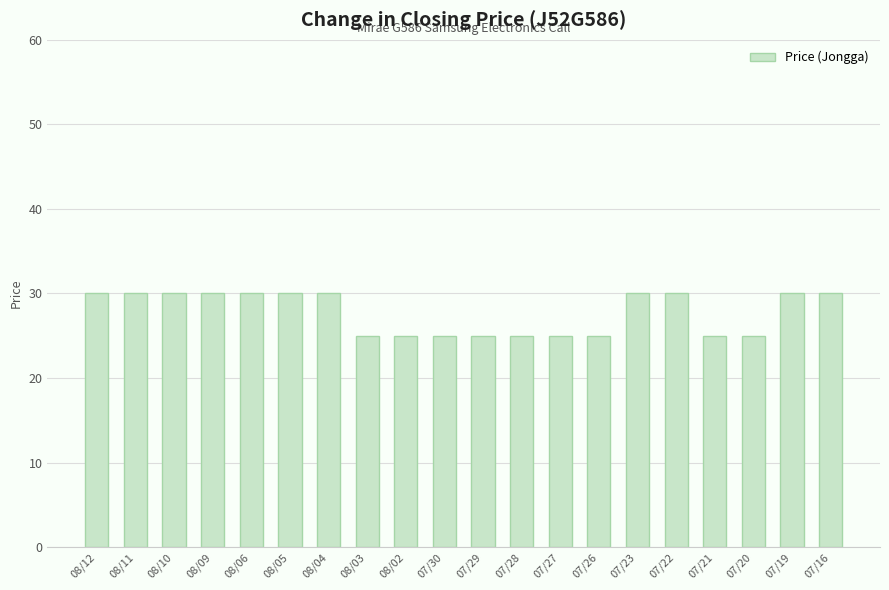

Reading right to left, transcribe all the data shown in this chart.

07/16=30	07/19=30	07/20=25	07/21=25	07/22=30	07/23=30	07/26=25	07/27=25	07/28=25	07/29=25	07/30=25	08/02=25	08/03=25	08/04=30	08/05=30	08/06=30	08/09=30	08/10=30	08/11=30	08/12=30